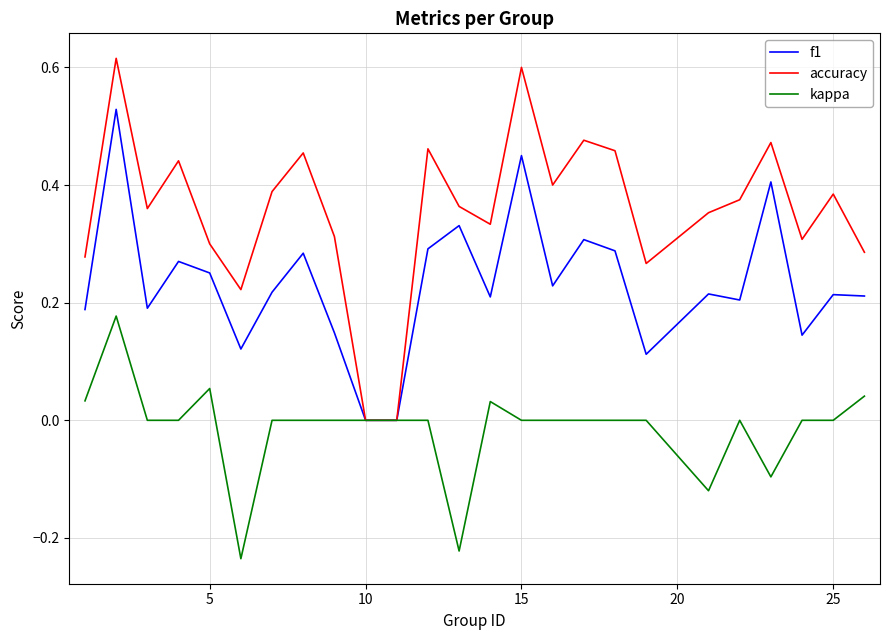

Rank the series by their maximum value, from lowest to highest.

kappa, f1, accuracy